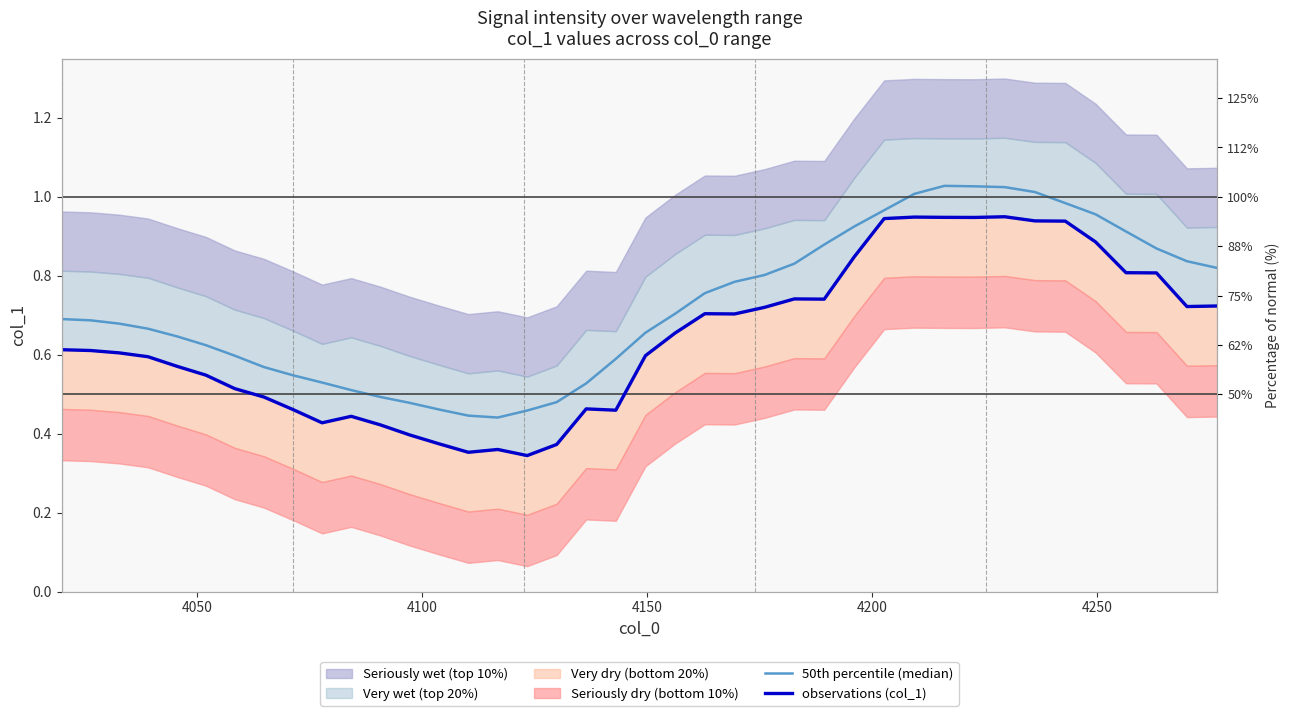

Reading right to left, what are all the values shown in this chart?

50th percentile (median): 0.8	0.8	0.9	0.9	1.0	1.0	1.0	1.0	1.0	1.0	1.0	1.0	0.9	0.9	0.8	0.8	0.8	0.8	0.7	0.7	0.6	0.5	0.5	0.5	0.4	0.4	0.5	0.5	0.5	0.5	0.5	0.5	0.6	0.6	0.6	0.6	0.7	0.7	0.7	0.7
observations (col_1): 0.7	0.7	0.8	0.8	0.9	0.9	0.9	0.9	0.9	0.9	0.9	0.9	0.8	0.7	0.7	0.7	0.7	0.7	0.7	0.6	0.5	0.5	0.4	0.3	0.4	0.4	0.4	0.4	0.4	0.4	0.4	0.5	0.5	0.5	0.5	0.6	0.6	0.6	0.6	0.6